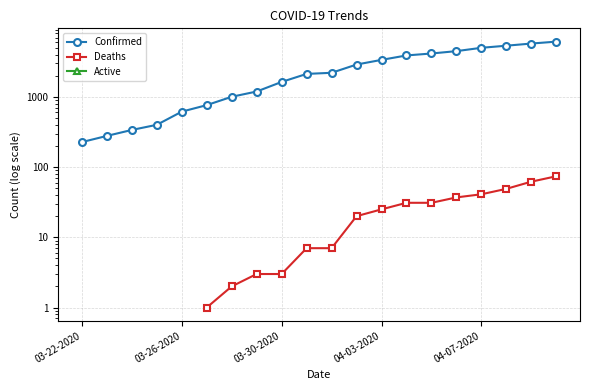

The Deaths series shows 7.0 at 9. True or false?

True